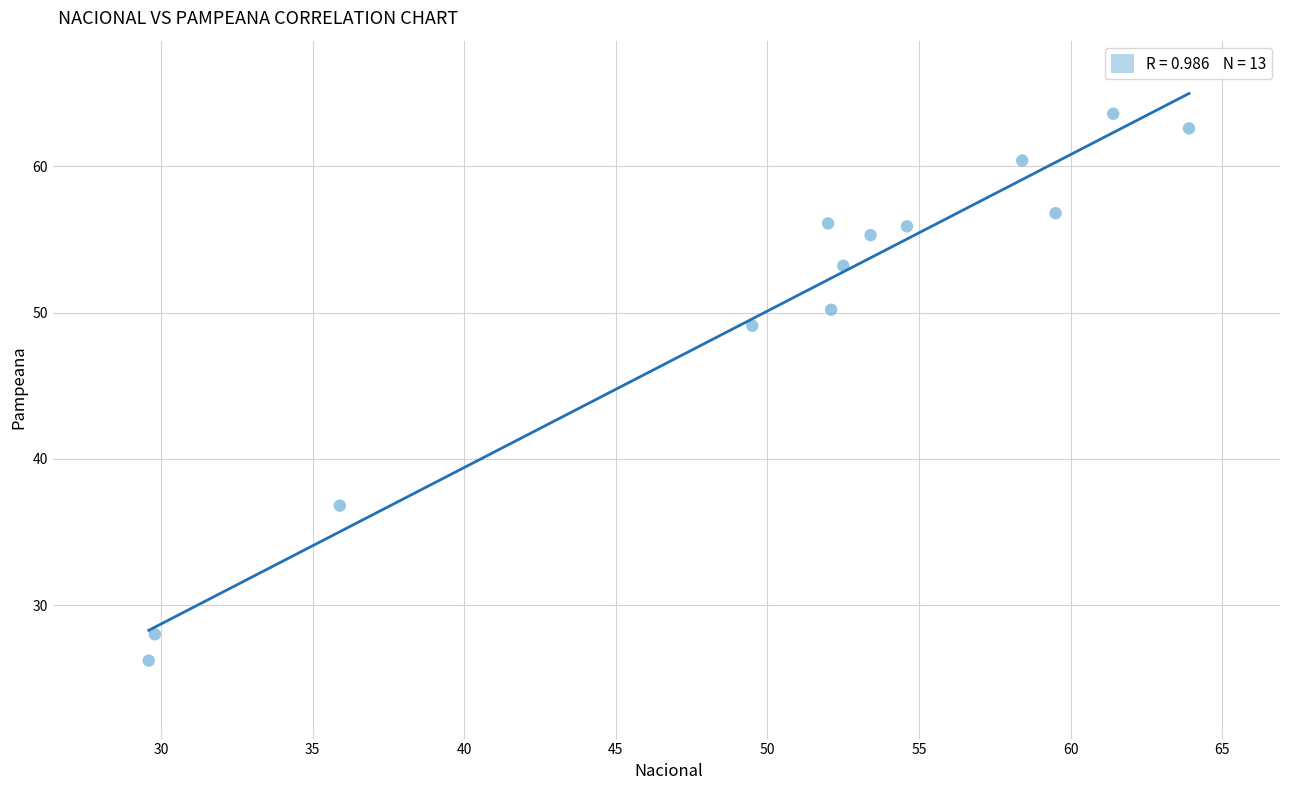

What Y value in the scatter plot is closest to 44?

49.1